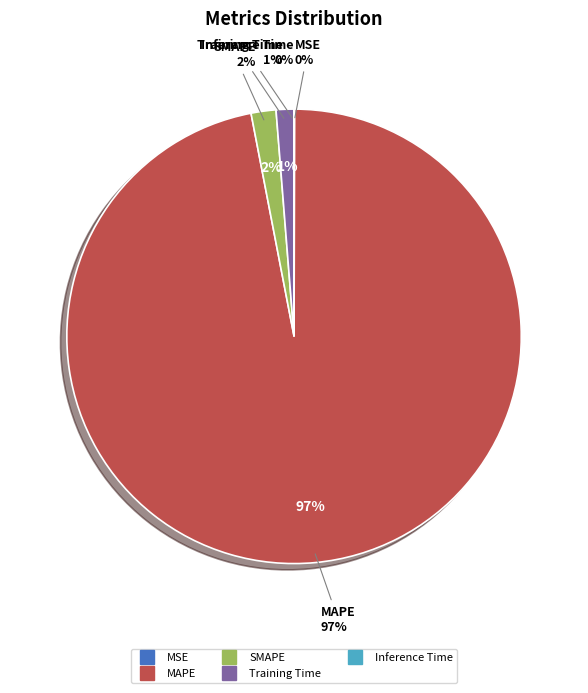

What is the change in value from MAPE to Training Time?

-106.3